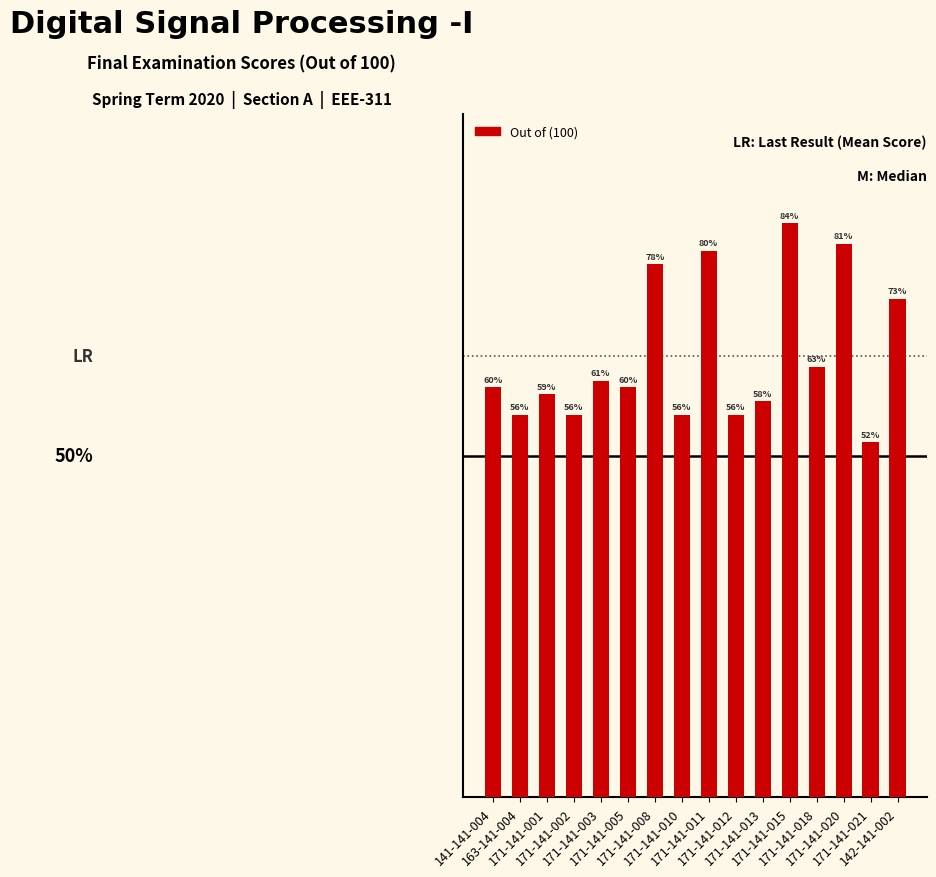

Rank the categories by value from lowest to highest.

171-141-021, 163-141-004, 171-141-002, 171-141-010, 171-141-012, 171-141-013, 171-141-001, 141-141-004, 171-141-005, 171-141-003, 171-141-018, 142-141-002, 171-141-008, 171-141-011, 171-141-020, 171-141-015